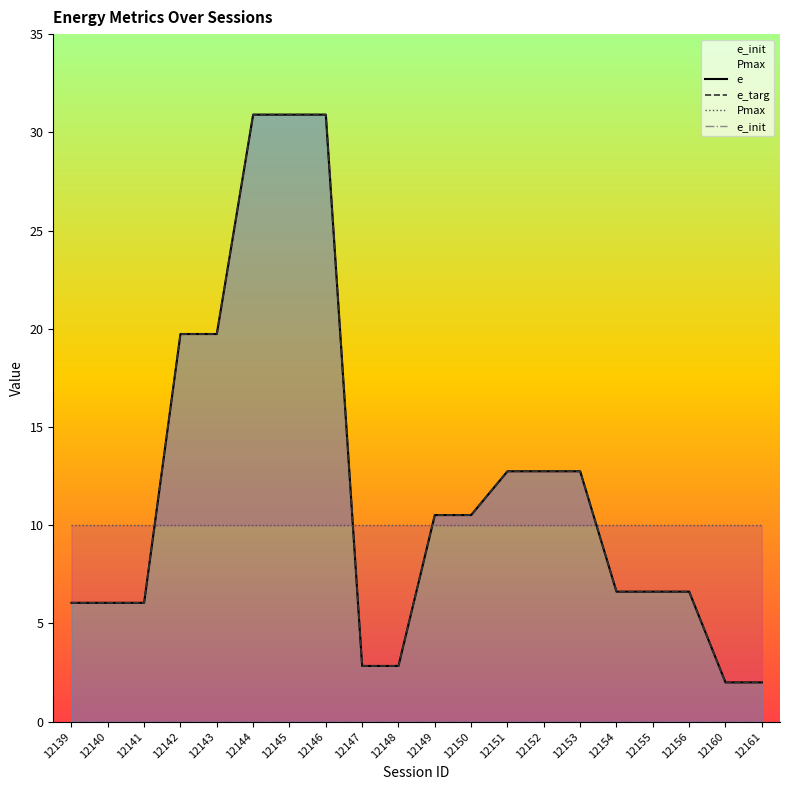

Is the value of e_targ at 12148 greater than the value of e at 12143?

No